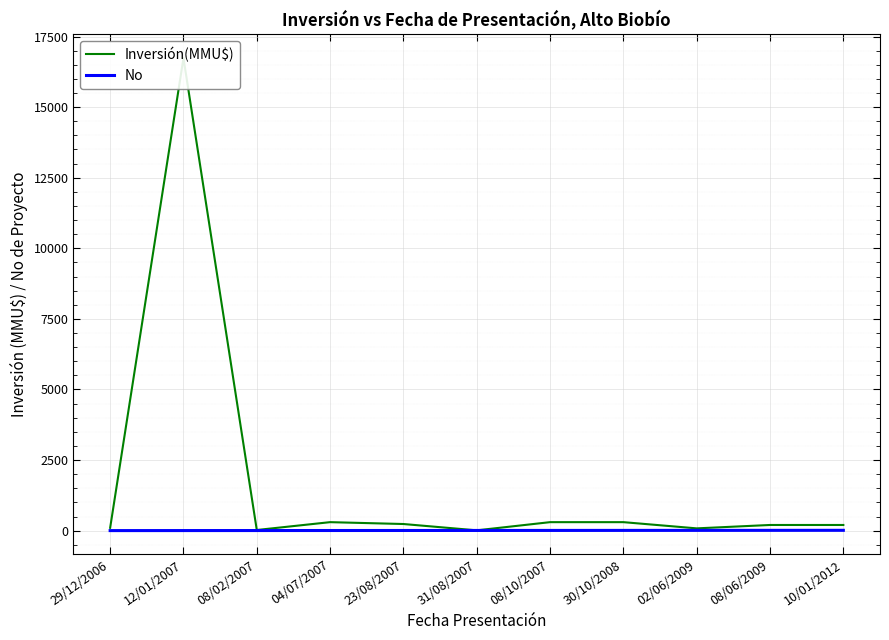

Reading left to right, what are all the values shown in this chart?

Inversión(MMU$): 100	16736	22	300	234	10	300	300	80	200	200
No: 1	2	3	4	5	6	7	8	9	10	11